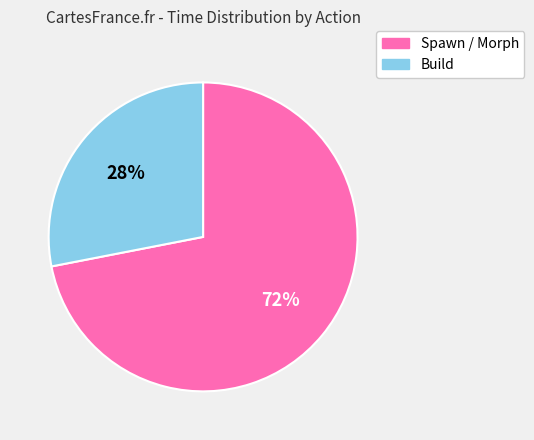

To the nearest percent, what is the average slice percentage?

50%